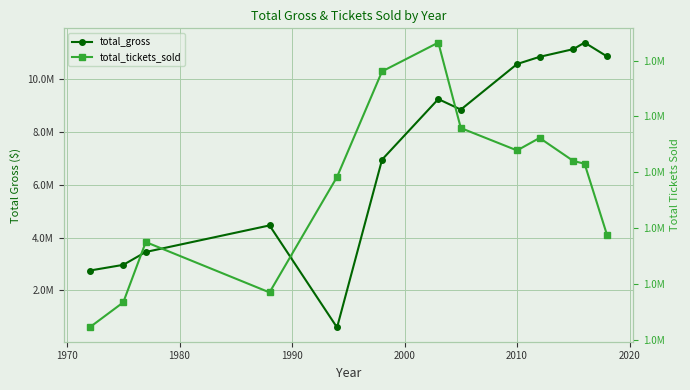

True or false: total_tickets_sold has more than 2 interior local peaks.

True